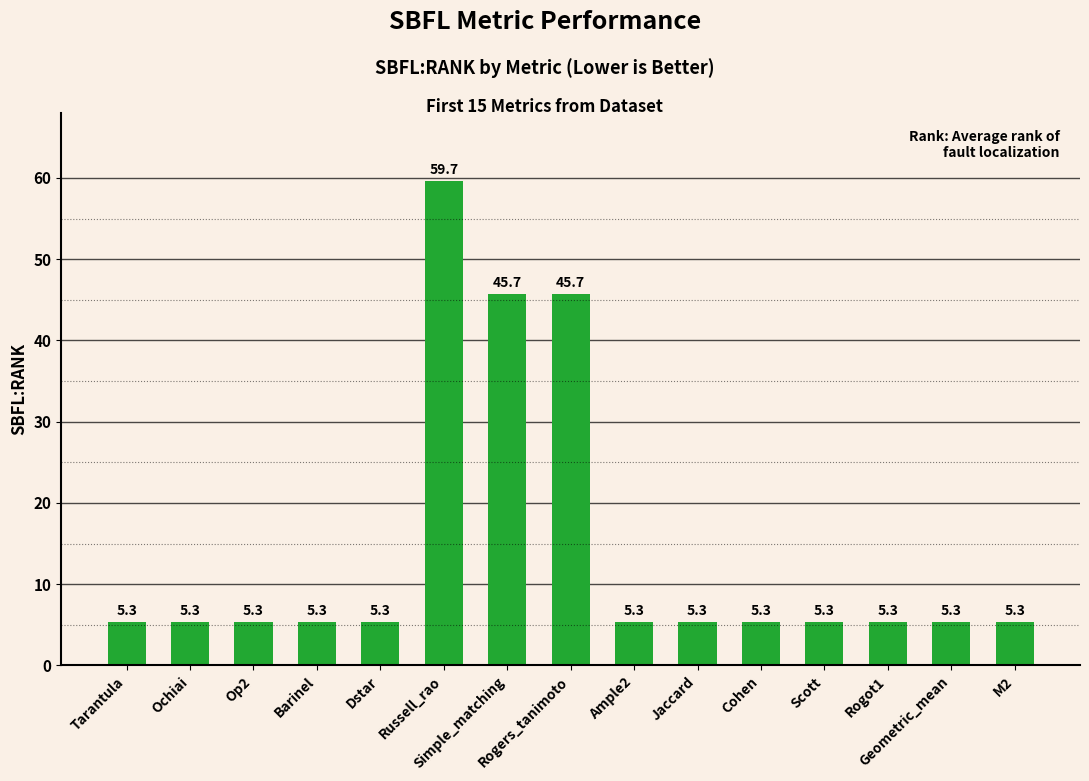

Reading right to left, extract all data points from this chart.

M2=5.3	Geometric_mean=5.3	Rogot1=5.3	Scott=5.3	Cohen=5.3	Jaccard=5.3	Ample2=5.3	Rogers_tanimoto=45.7	Simple_matching=45.7	Russell_rao=59.7	Dstar=5.3	Barinel=5.3	Op2=5.3	Ochiai=5.3	Tarantula=5.3